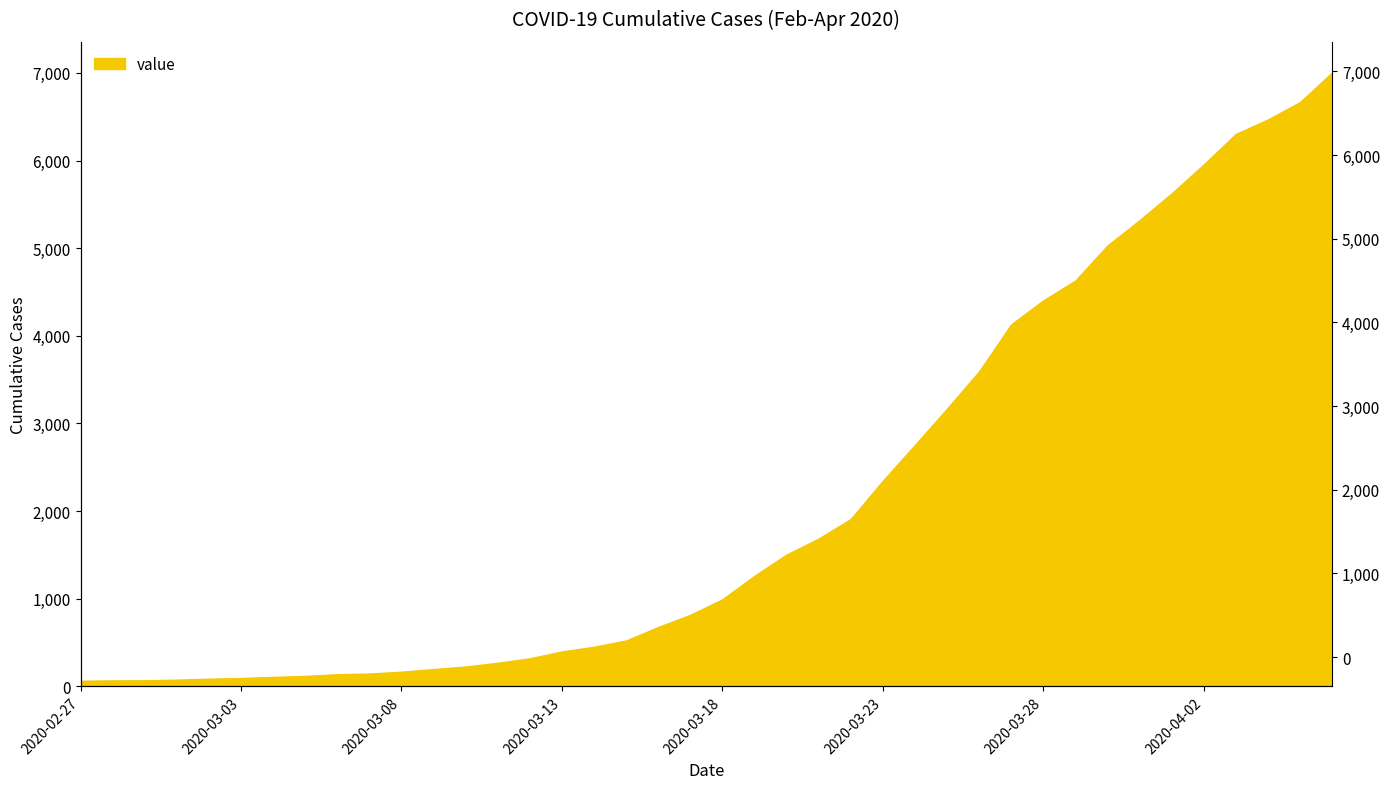

At which label is the value closest to 3534?

2020-03-26